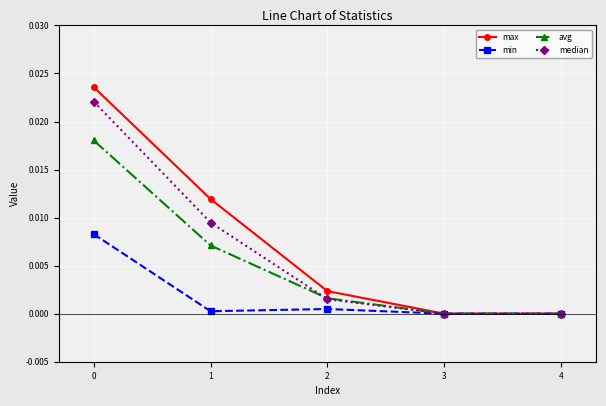

Is the value of max at 1 greater than the value of min at 2?

Yes